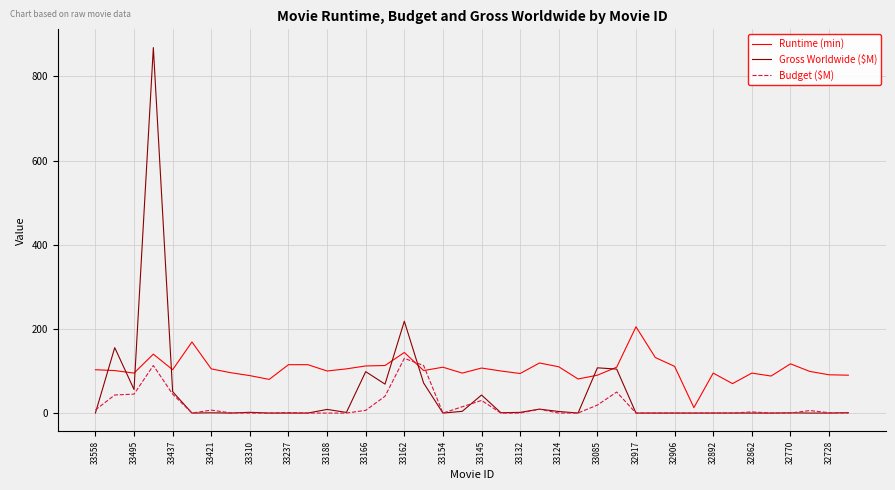

Which series has the largest range (max minus min)?

Gross Worldwide ($M)